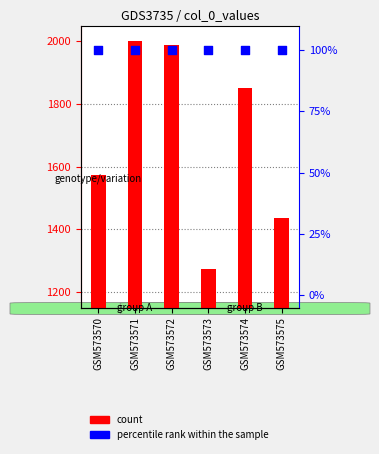

At which category is the sum across all series the highest?

GSM573571